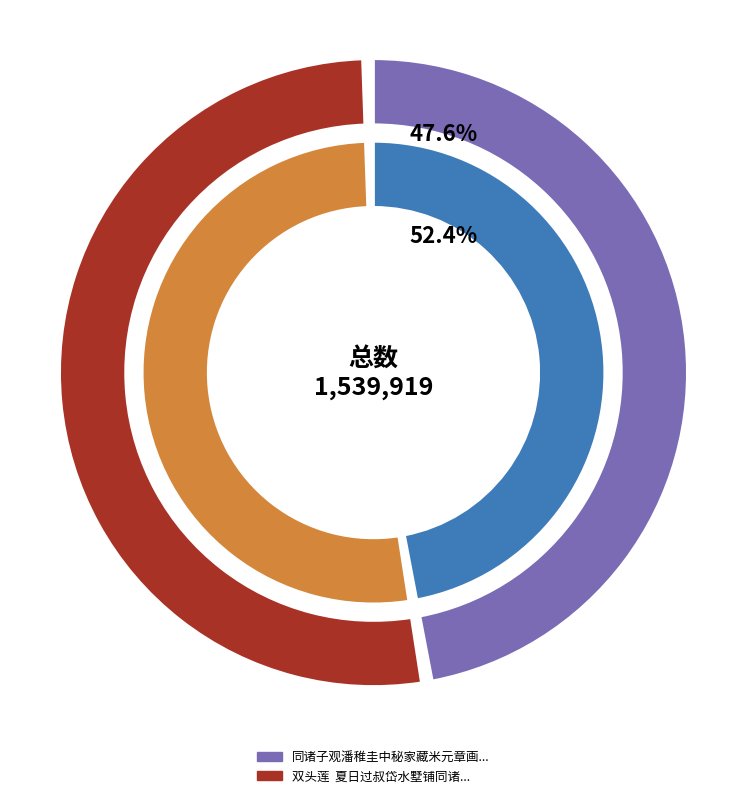

To the nearest percent, what percentage of the pie is 双头莲  夏日过叔岱水墅铺同诸子观荷用放翁词韵?

52%